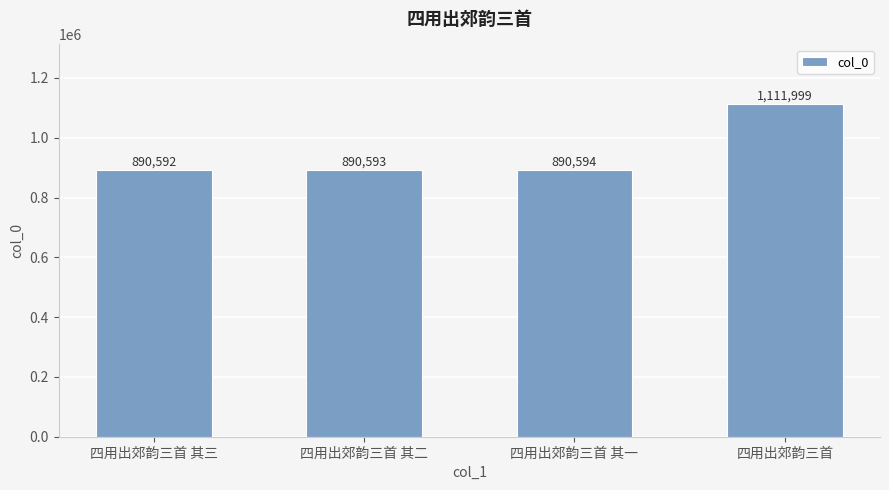

Where is the data nearest to the value 1001295?

四用出郊韵三首 其一